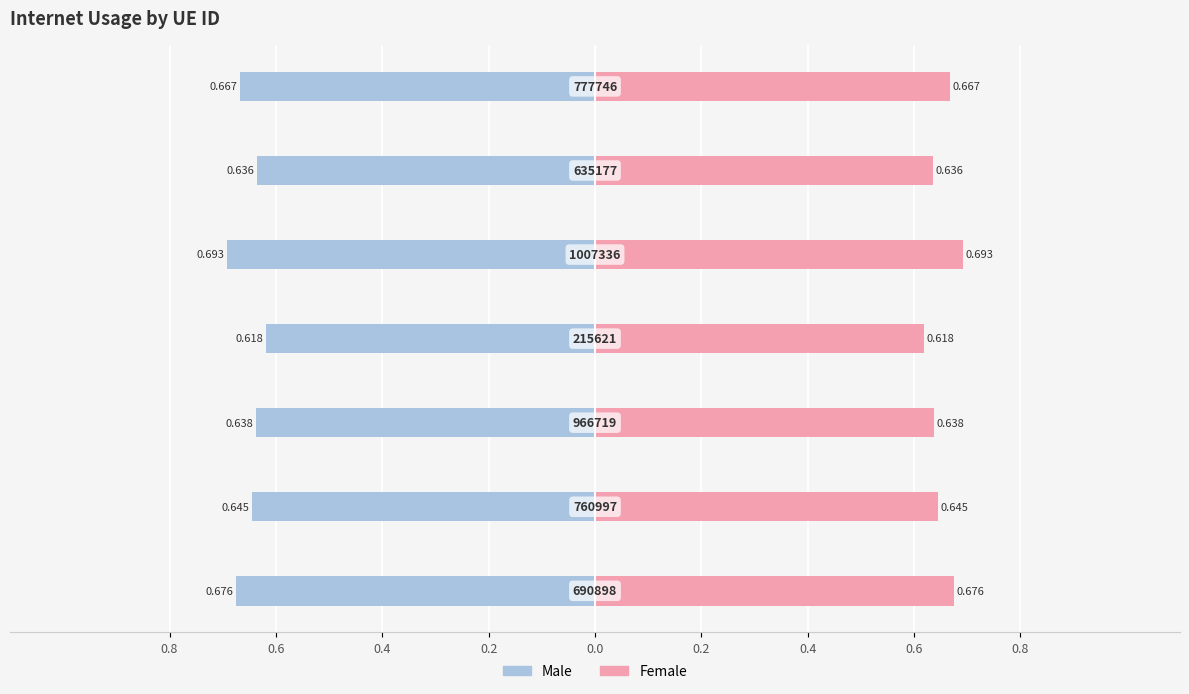

What is the sum of all Male values?

-4.6